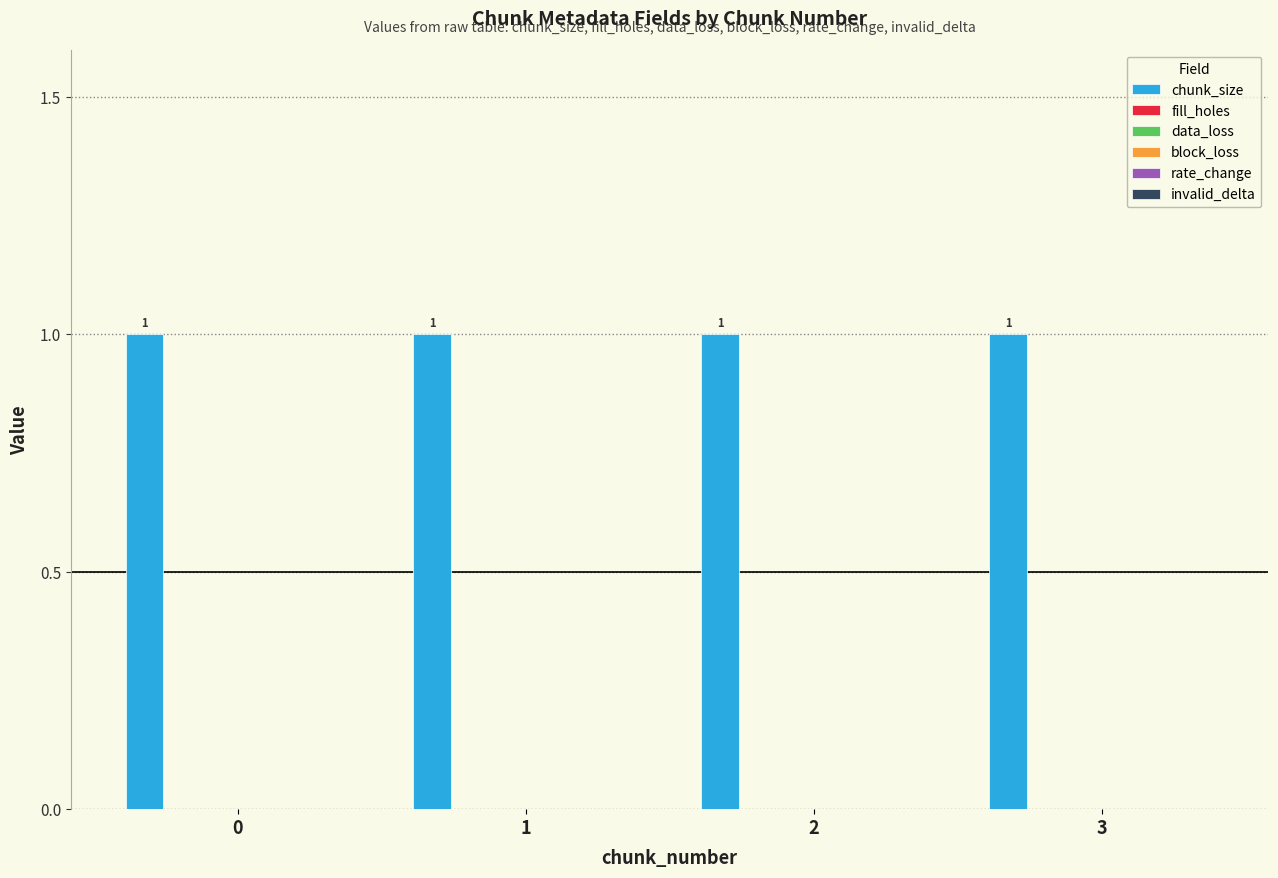

Reading left to right, list all the values displayed in this chart.

chunk_size: 1	1	1	1
fill_holes: 0	0	0	0
data_loss: 0	0	0	0
block_loss: 0	0	0	0
rate_change: 0	0	0	0
invalid_delta: 0	0	0	0